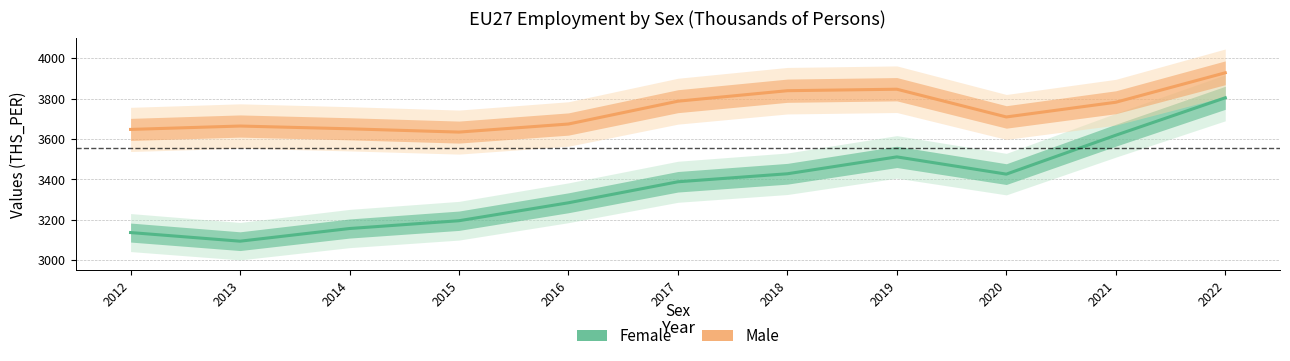

What is the value of the Female point at the 8th from the left?

3511.7